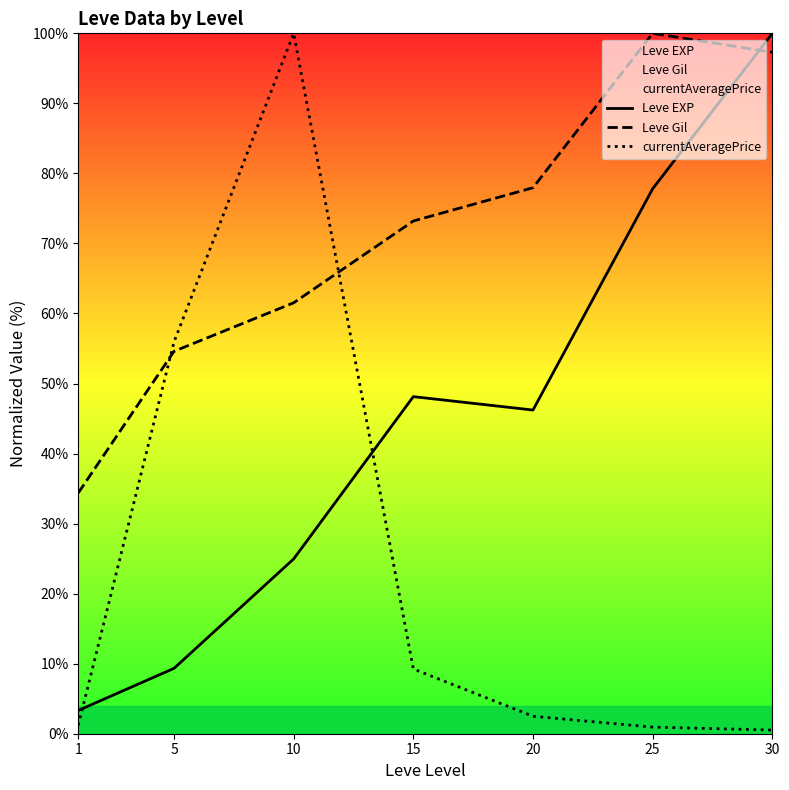

Which category has the lowest value in the Leve EXP series?

1